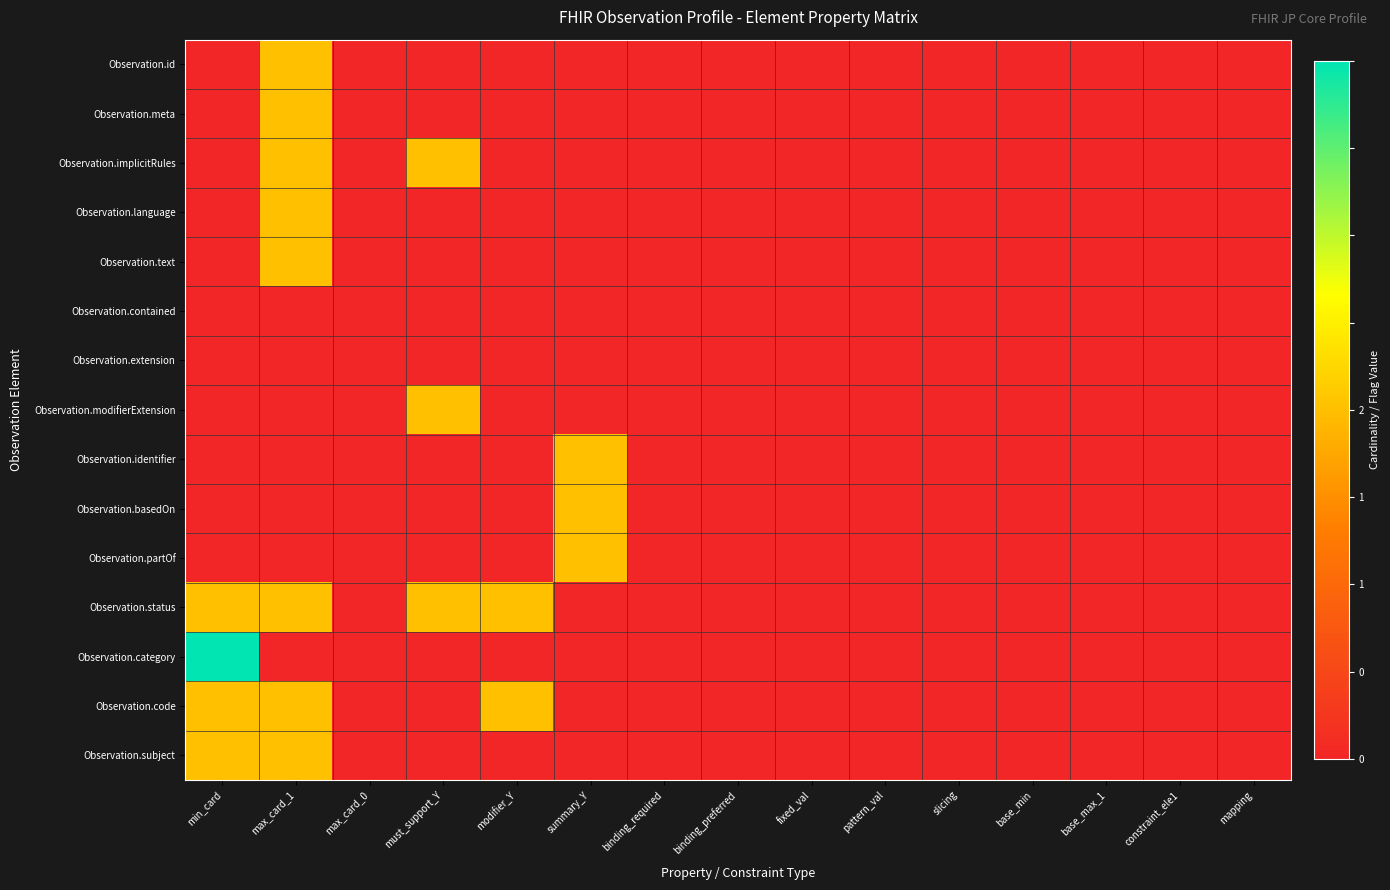

At how many categories does at least one series exceed 1?

1